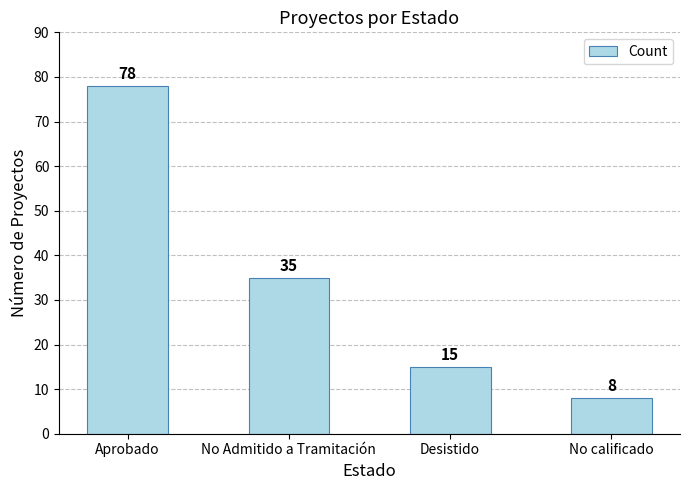

What is the sum of all values?

136